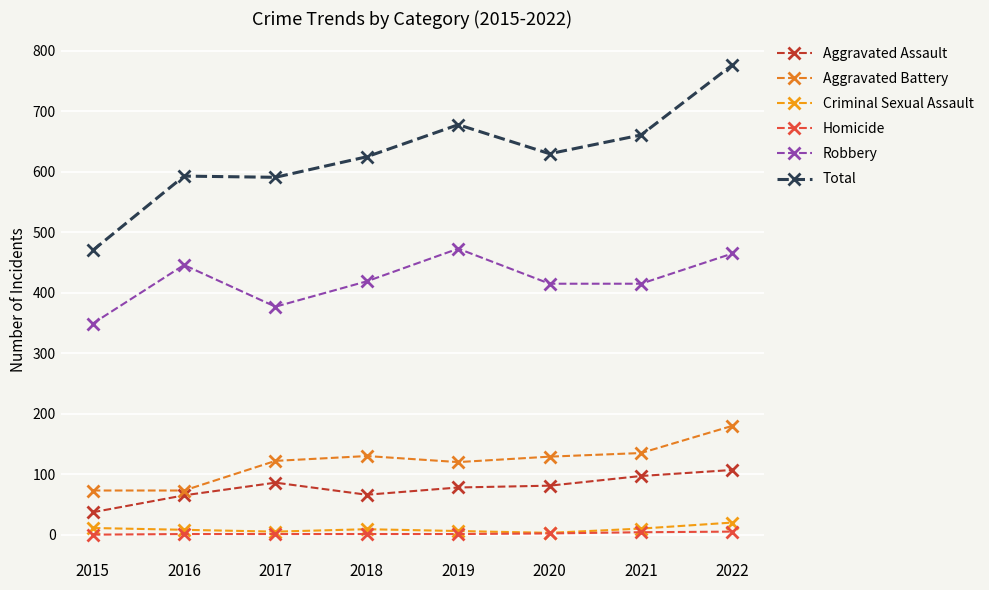

Which series changed the most between 2017 and 2020?

Total